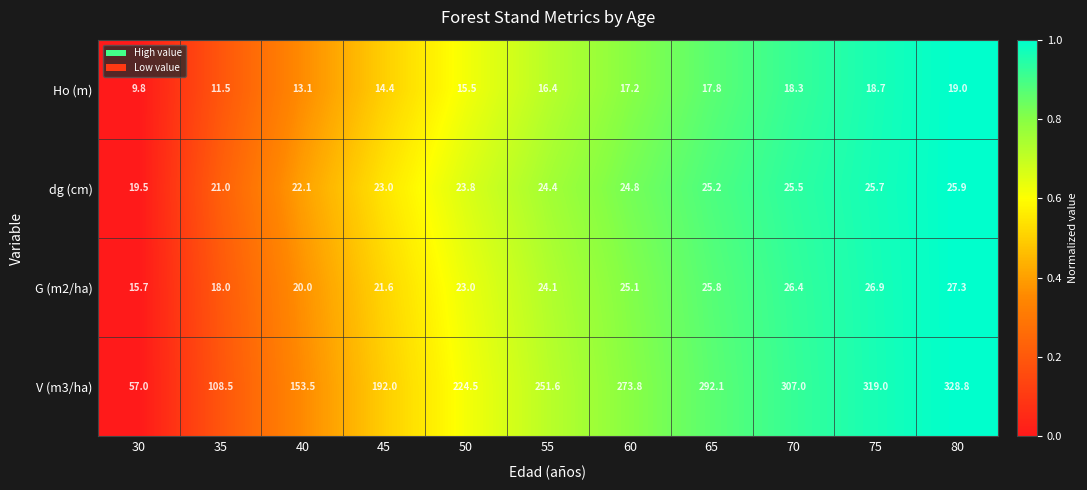

What is the average value of the V (m3/ha) series?

228.0